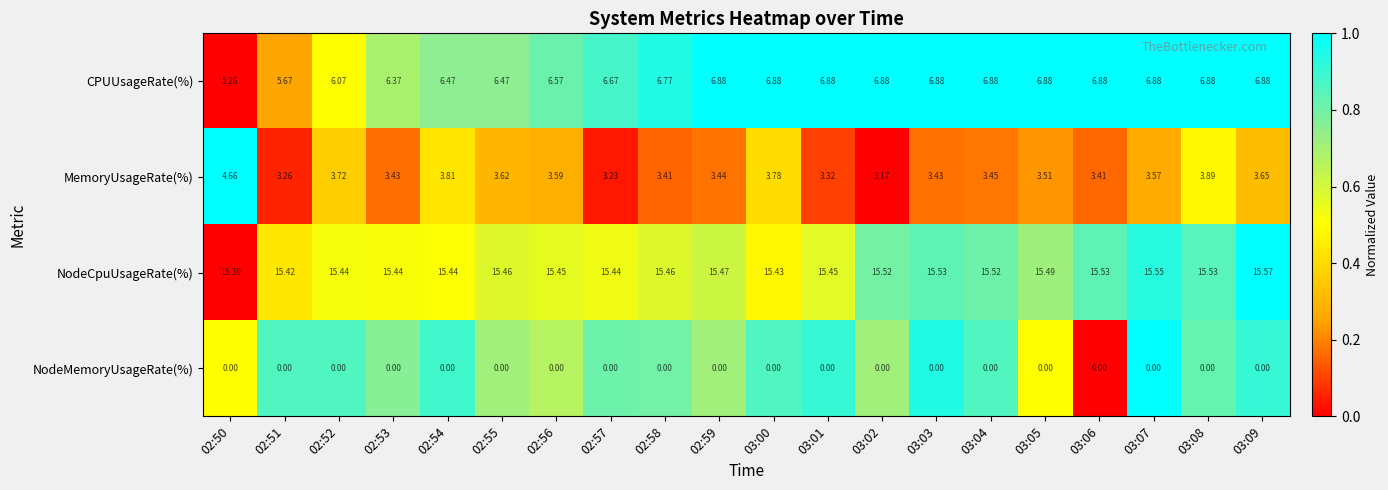

Rank the series by their average value, from highest to lowest.

NodeCpuUsageRate(%), CPUUsageRate(%), MemoryUsageRate(%), NodeMemoryUsageRate(%)